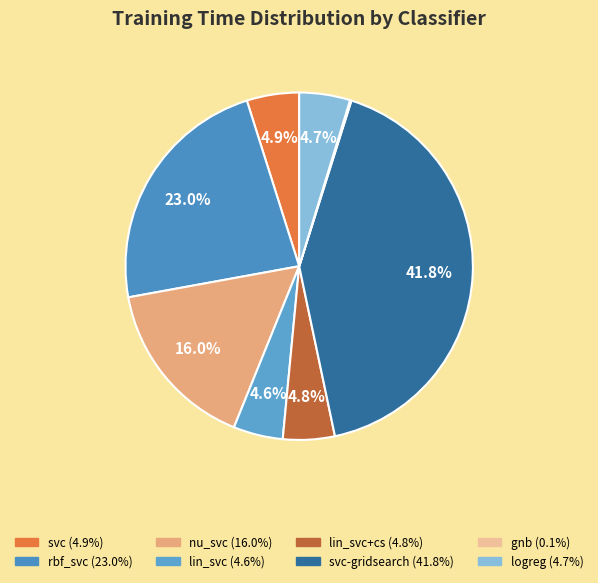

What is the largest slice in the pie chart?

svc-gridsearch